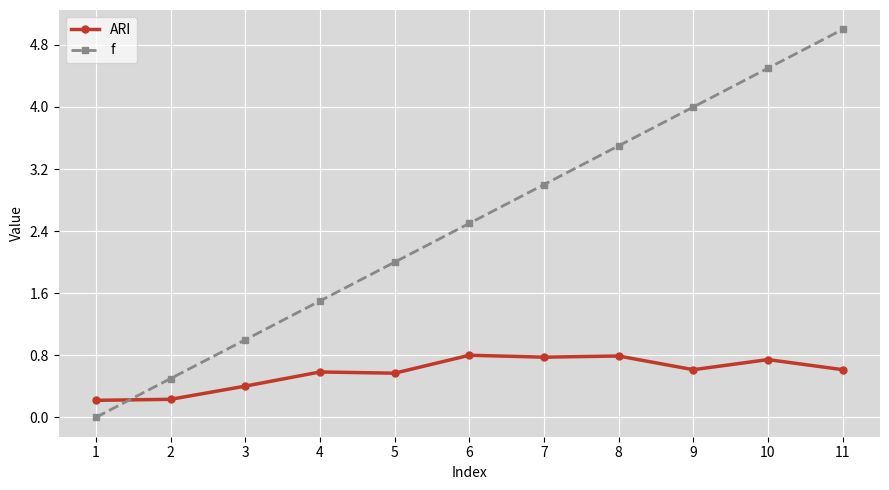

Which series ends up on top after the final intersection of f and ARI?

f